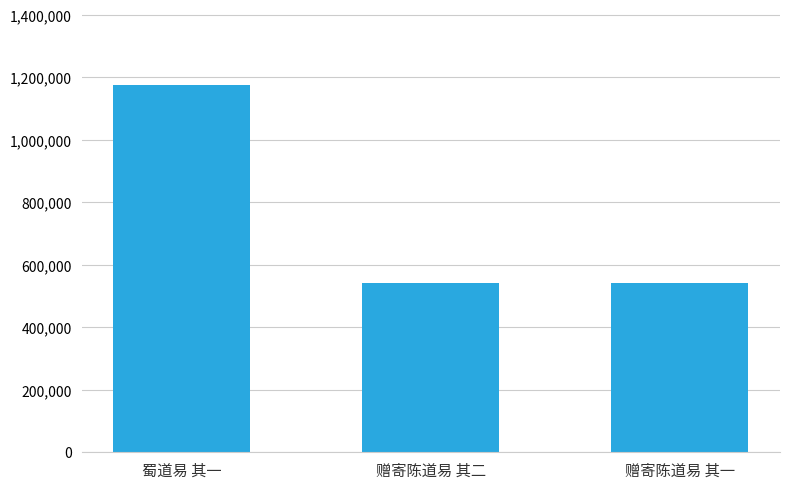

What is the change in value from 蜀道易 其一 to 赠寄陈道易 其二?

-636390